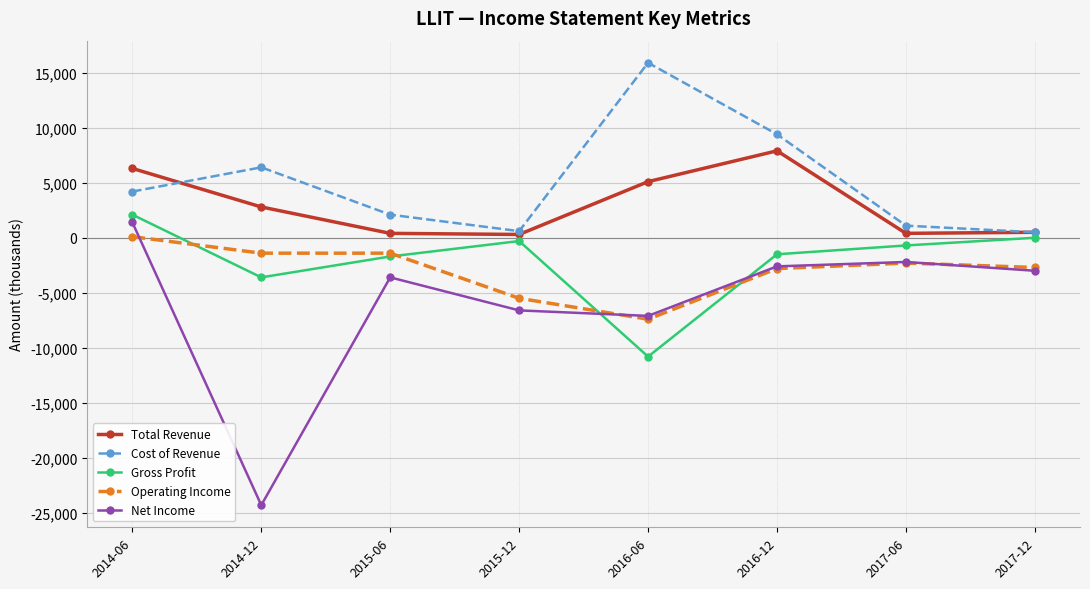

The value of Net Income at 2015-12 is -4073. True or false?

False